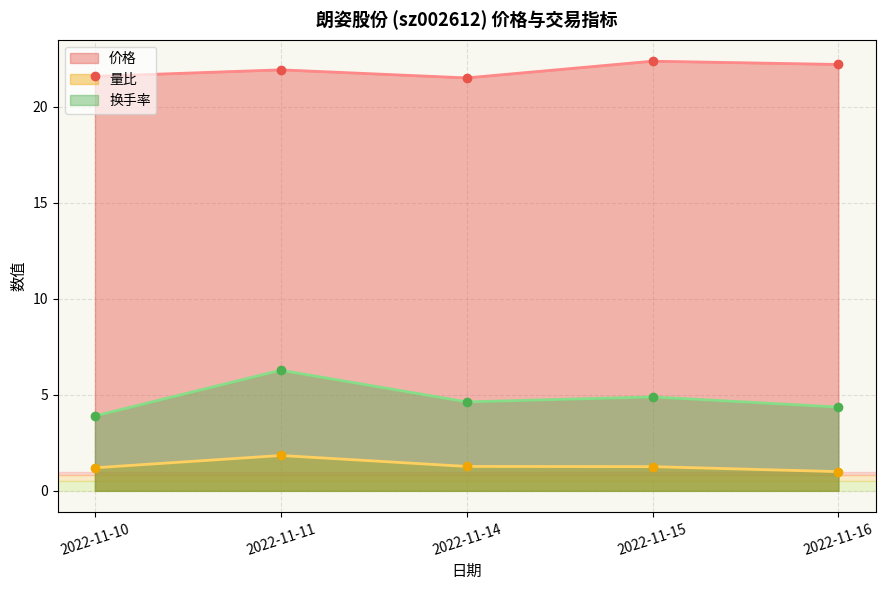

What is the difference between the highest and lowest values at 2022-11-14?

20.2